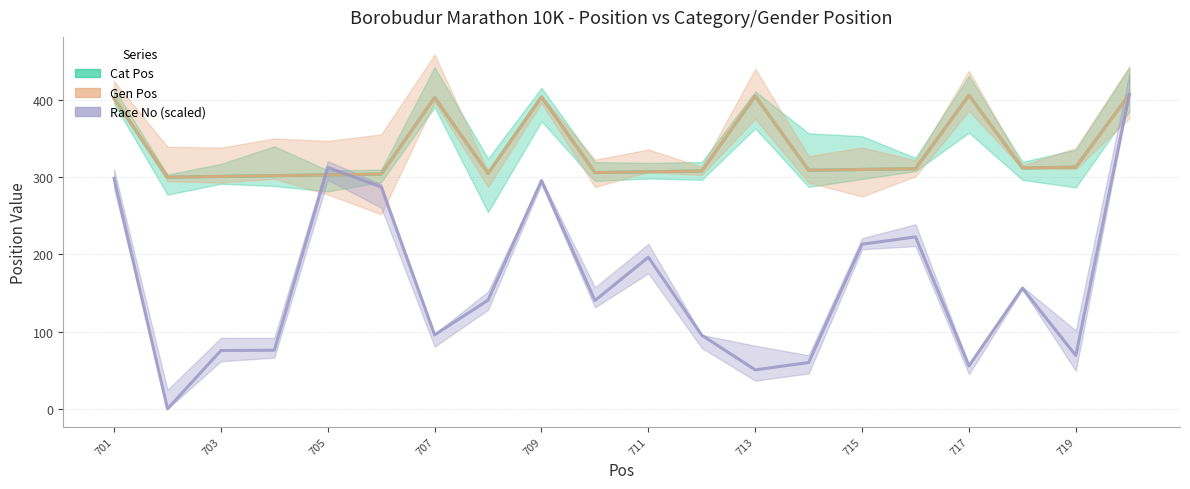

At which label is Cat Pos closest to 353?

719